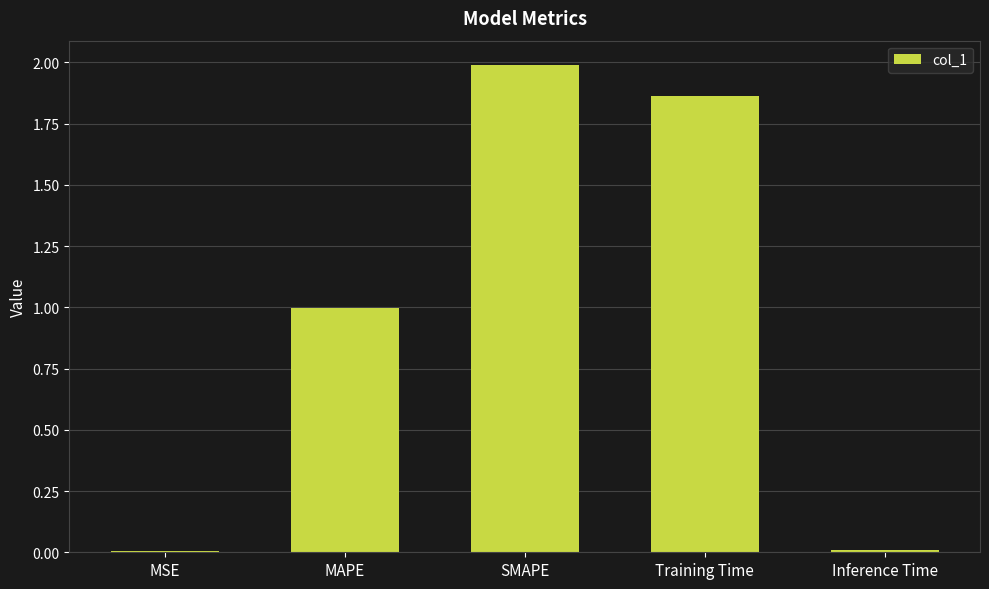

Are the bars grouped side by side (vs. stacked)?

No